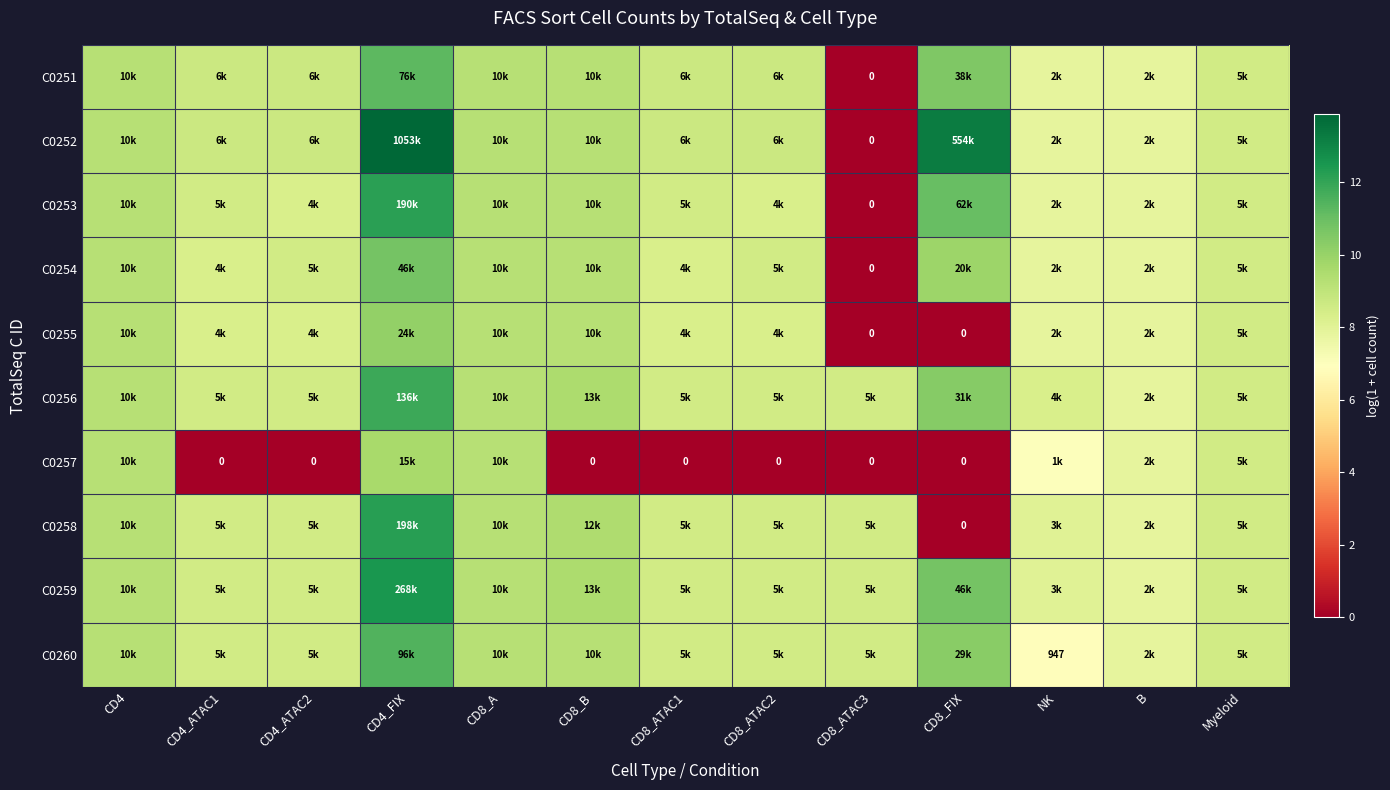

At how many categories does at least one series exceed 8?

12